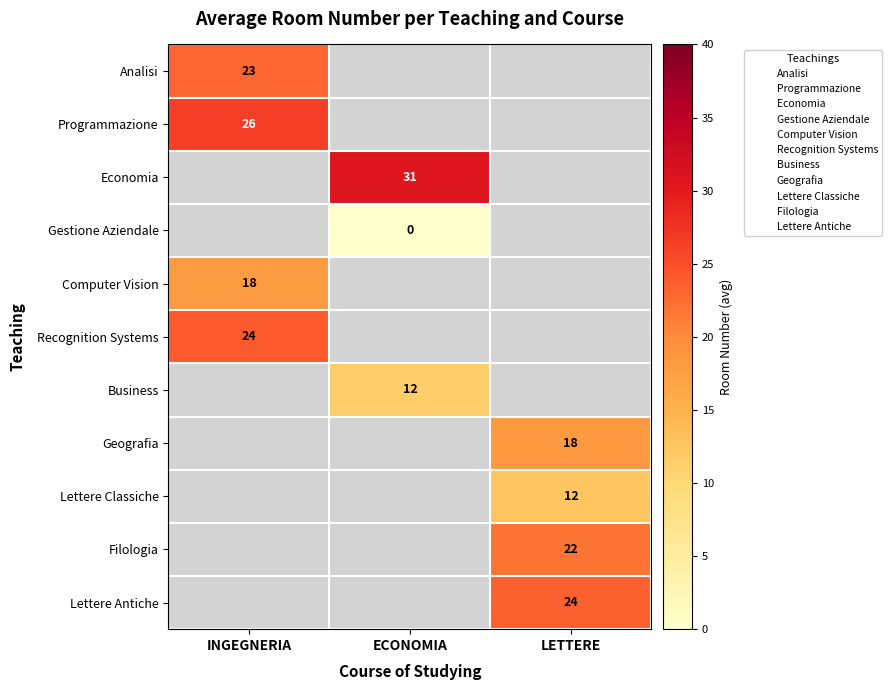

Reading right to left, extract all data points from this chart.

row_0: LETTERE=-1.0	ECONOMIA=-1.0	INGEGNERIA=23.0
row_1: LETTERE=-1.0	ECONOMIA=-1.0	INGEGNERIA=26.5
row_2: LETTERE=-1.0	ECONOMIA=30.7	INGEGNERIA=-1.0
row_3: LETTERE=-1.0	ECONOMIA=0.0	INGEGNERIA=-1.0
row_4: LETTERE=-1.0	ECONOMIA=-1.0	INGEGNERIA=18.0
row_5: LETTERE=-1.0	ECONOMIA=-1.0	INGEGNERIA=24.0
row_6: LETTERE=-1.0	ECONOMIA=11.5	INGEGNERIA=-1.0
row_7: LETTERE=18.3	ECONOMIA=-1.0	INGEGNERIA=-1.0
row_8: LETTERE=12.5	ECONOMIA=-1.0	INGEGNERIA=-1.0
row_9: LETTERE=22.0	ECONOMIA=-1.0	INGEGNERIA=-1.0
row_10: LETTERE=23.5	ECONOMIA=-1.0	INGEGNERIA=-1.0